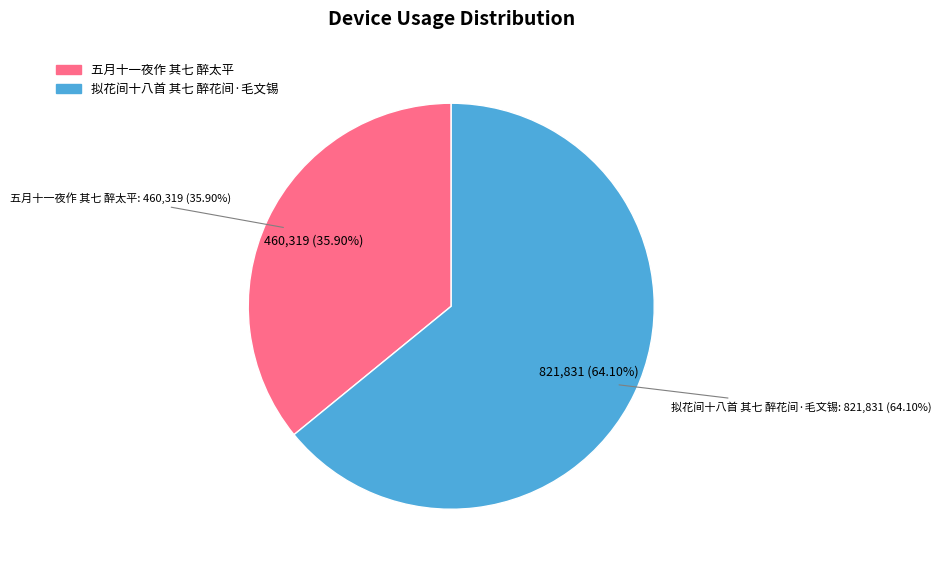

How many slices are in this pie chart?

2